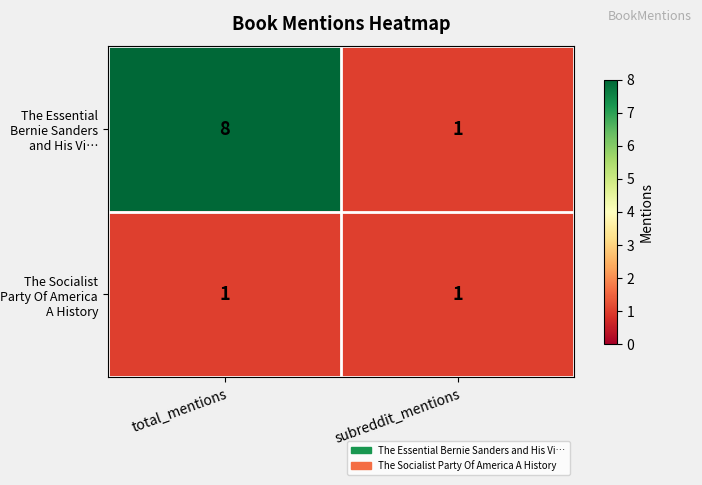

What is the smallest value displayed?

1